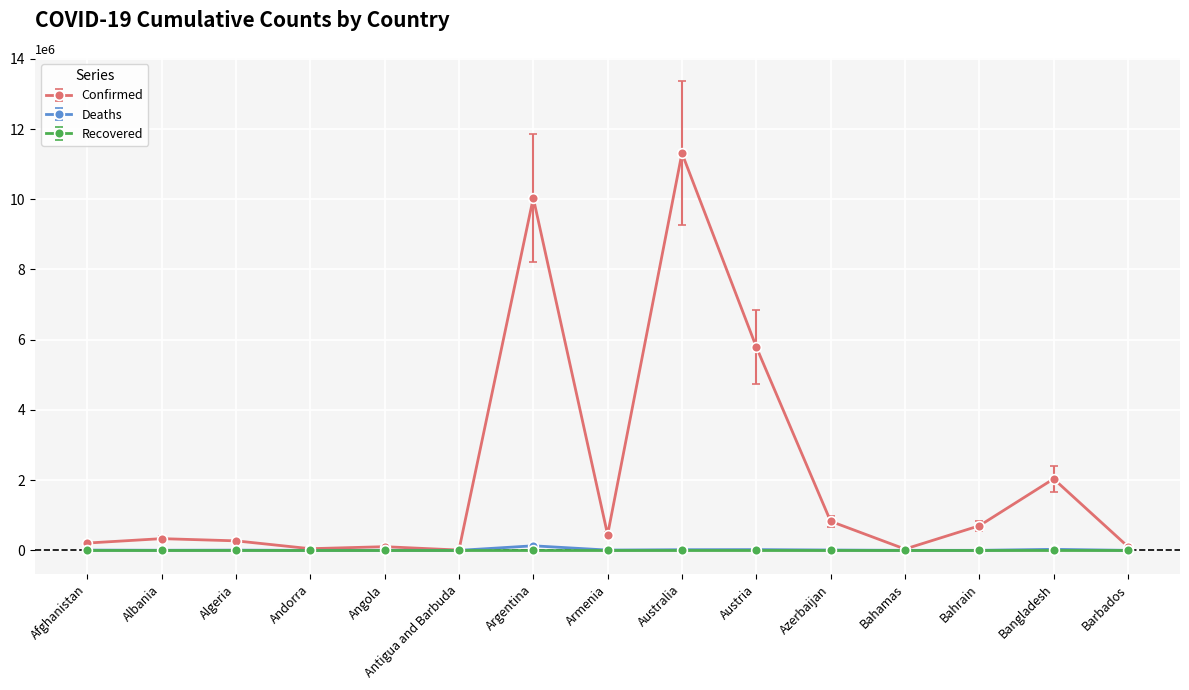

Which label corresponds to the largest value in the chart?

Australia